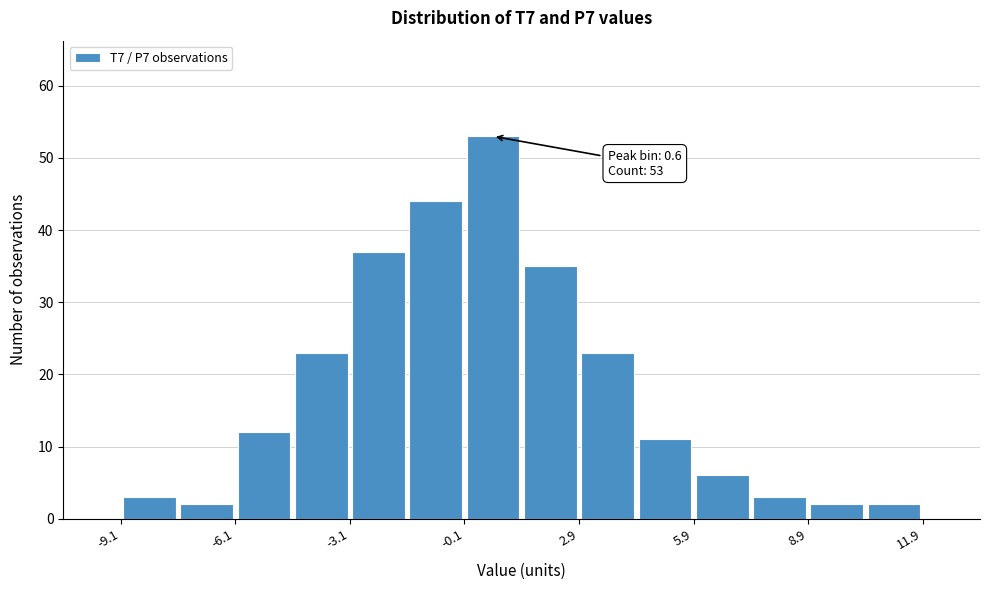

Read against the x-axis, roughly where is the centre of the tallest bar?

0.5